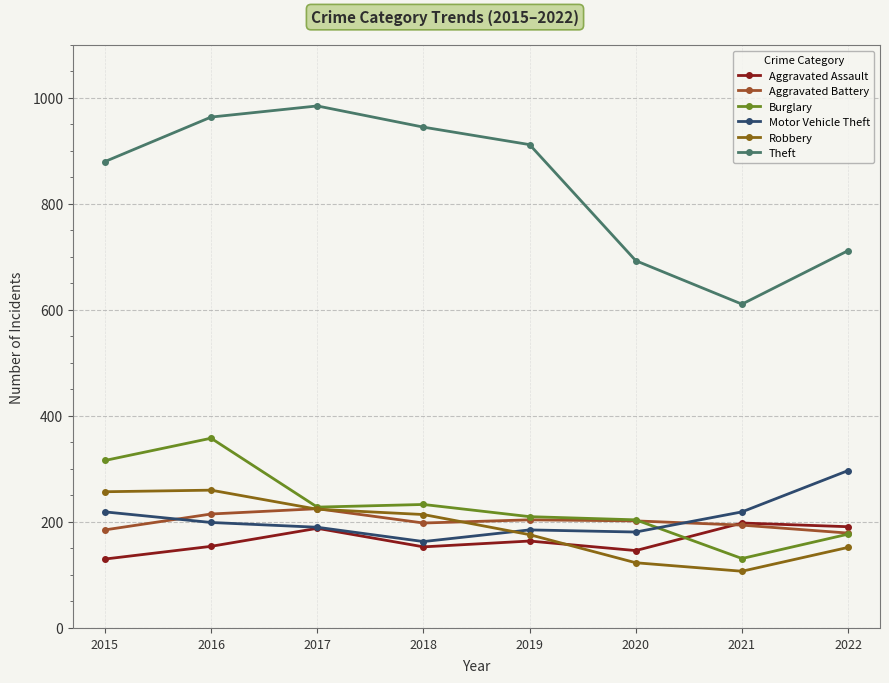

What is the minimum value shown in the chart?

107